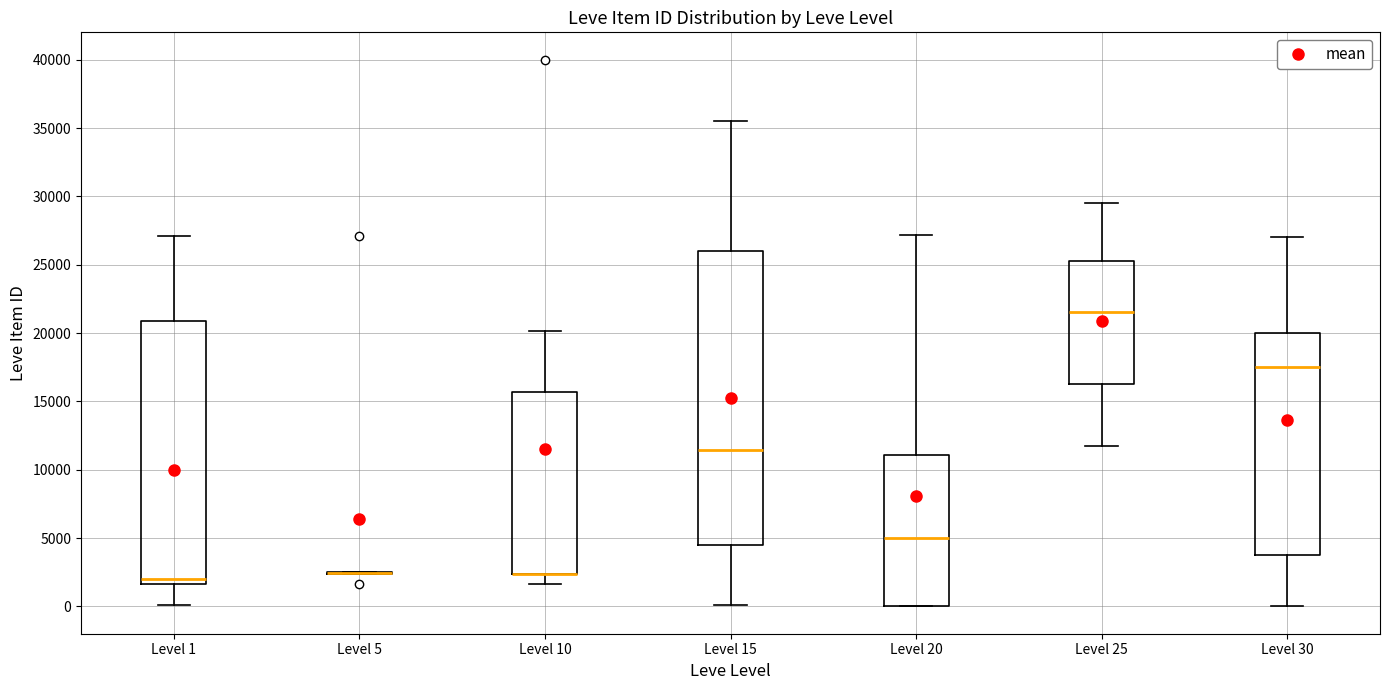

Comparing the boxes themselves (not the whiskers), which one is the tallest?

Level 15